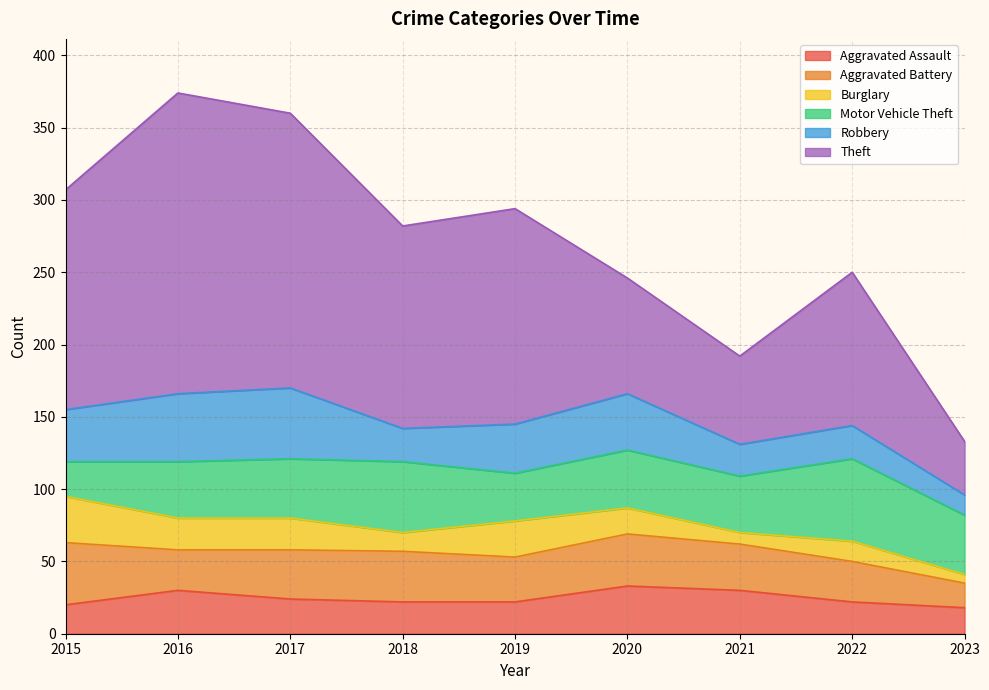

At which label does Robbery reach its peak?

2017